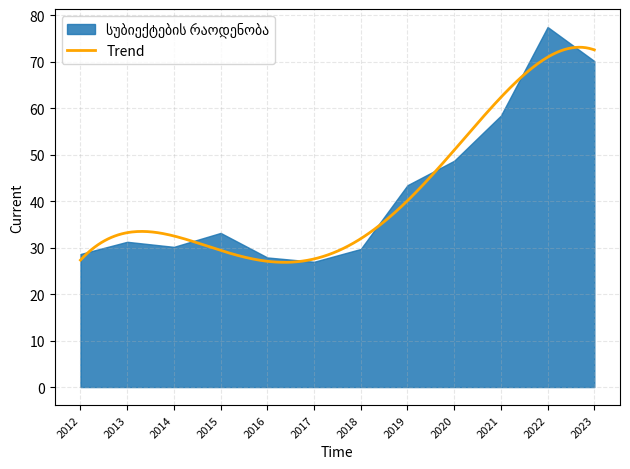

The chart shows a value of 11.5 at 2017. True or false?

False